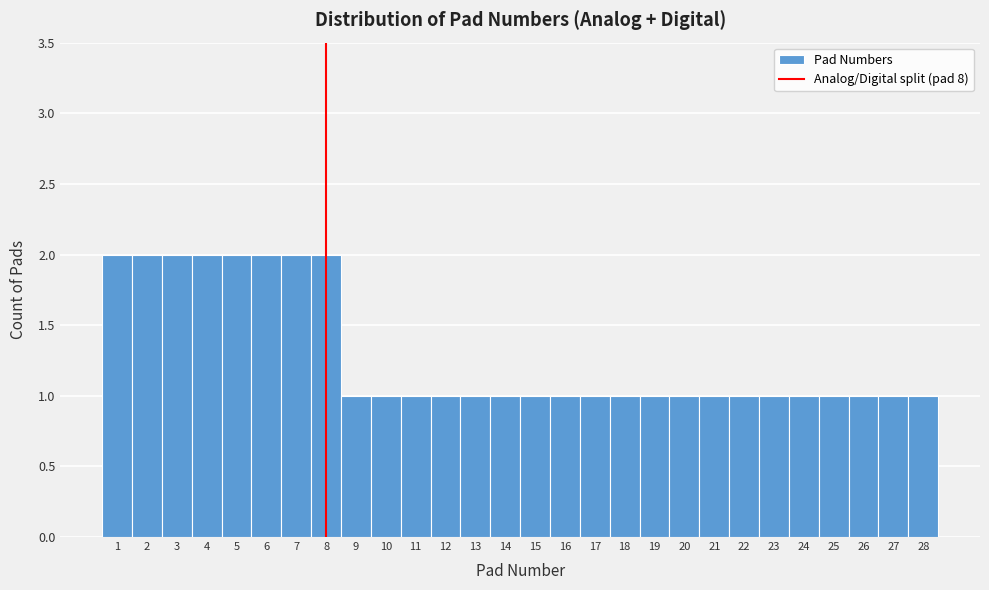

What is the height of the bar covering 8.5 to 9.5 on the x-axis? The values are not printed on the chart, so give them approximately, as read against the axis.

1